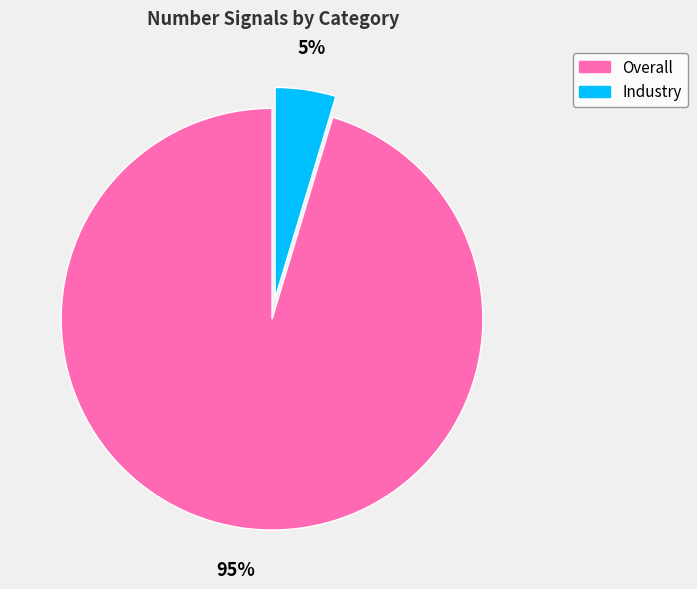

True or false: Overall accounts for 95% of the total.

True